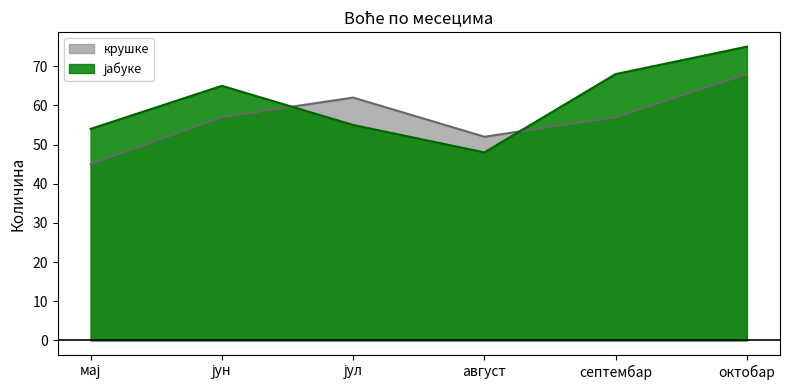

Rank the series at мај from lowest to highest value.

крушке, јабуке